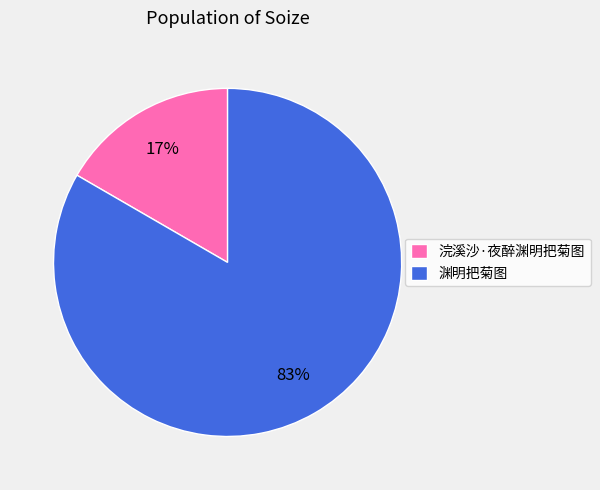

Is the sum of 渊明把菊图 and 浣溪沙·夜醉渊明把菊图 greater than half?

Yes